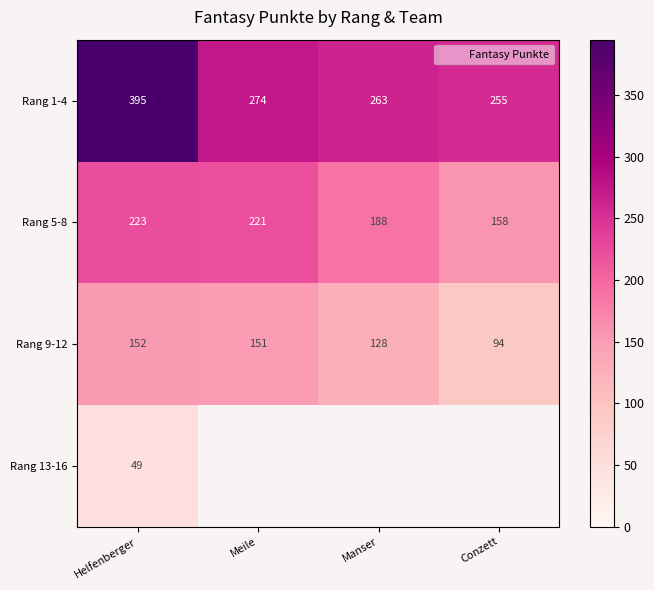

What is the maximum value shown in the chart?

395.0